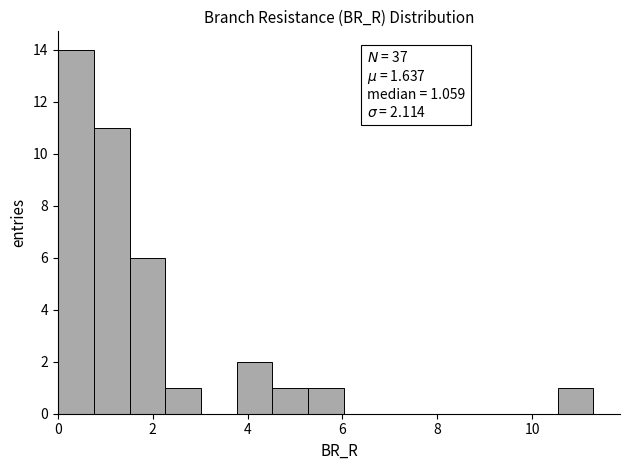

Read against the x-axis, roughly where is the centre of the tallest bar?

0.4